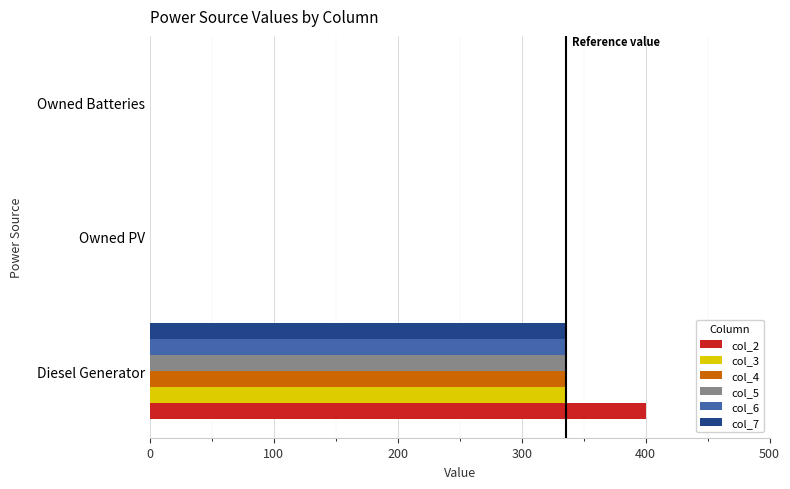

Which series has the largest total across all categories?

col_2